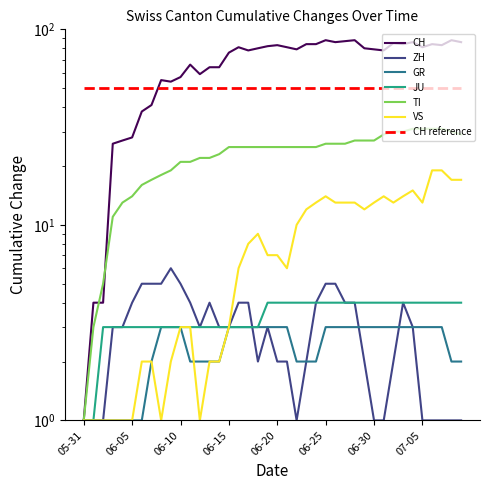

Between 2020-07-05 and 2020-06-21, which is larger?

2020-07-05